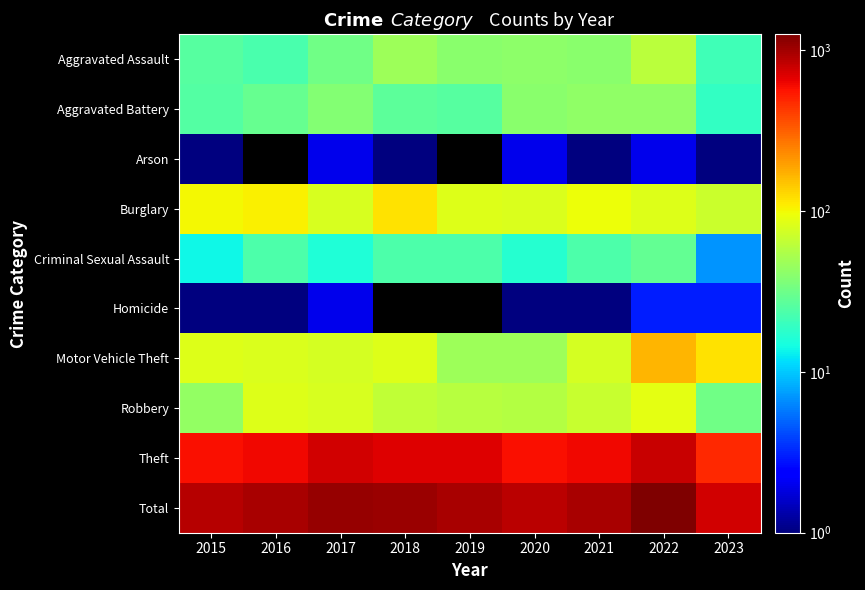

How many data points in Motor Vehicle Theft are above 81?

4